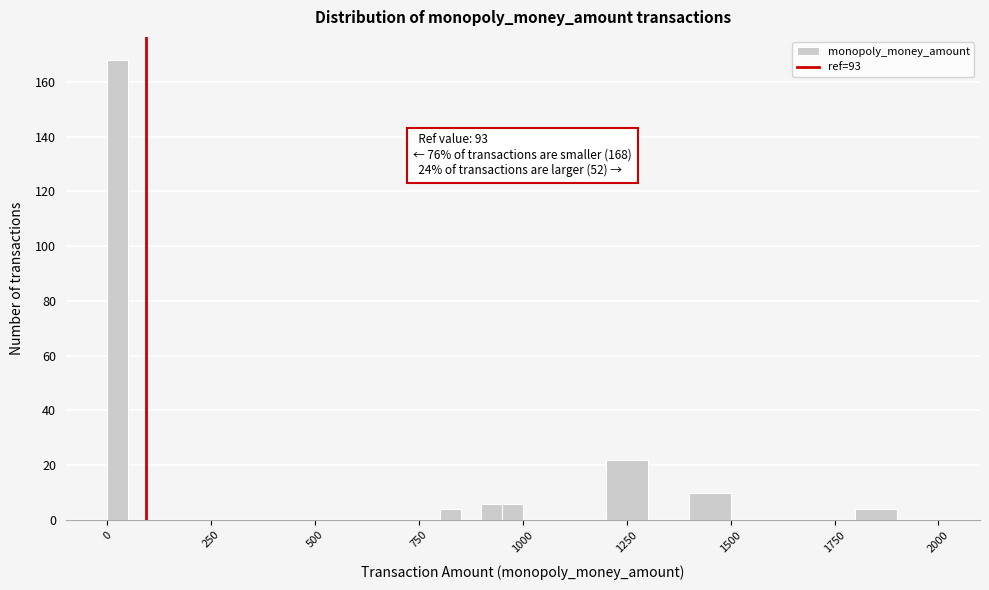

Read against the x-axis, roughly where is the centre of the tallest bar?

50